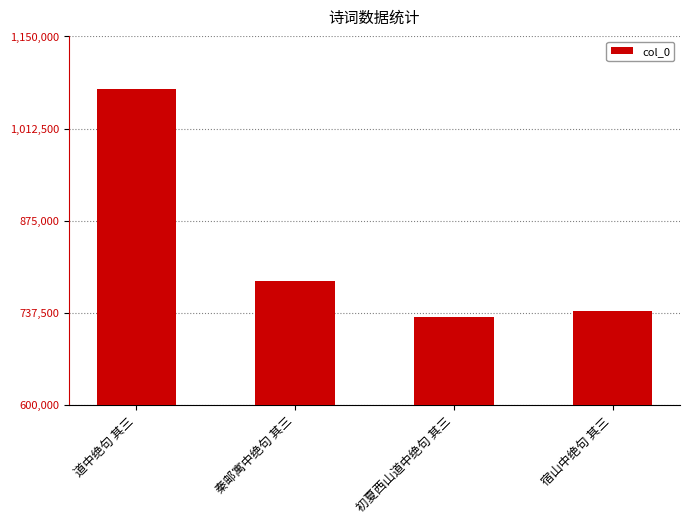

Which label corresponds to the largest value in the chart?

道中绝句 其三